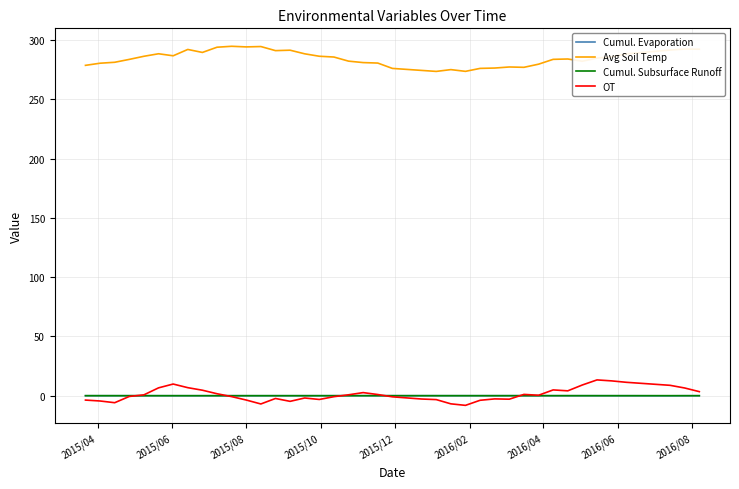

True or false: Avg Soil Temp and Cumul. Evaporation cross at least once.

False